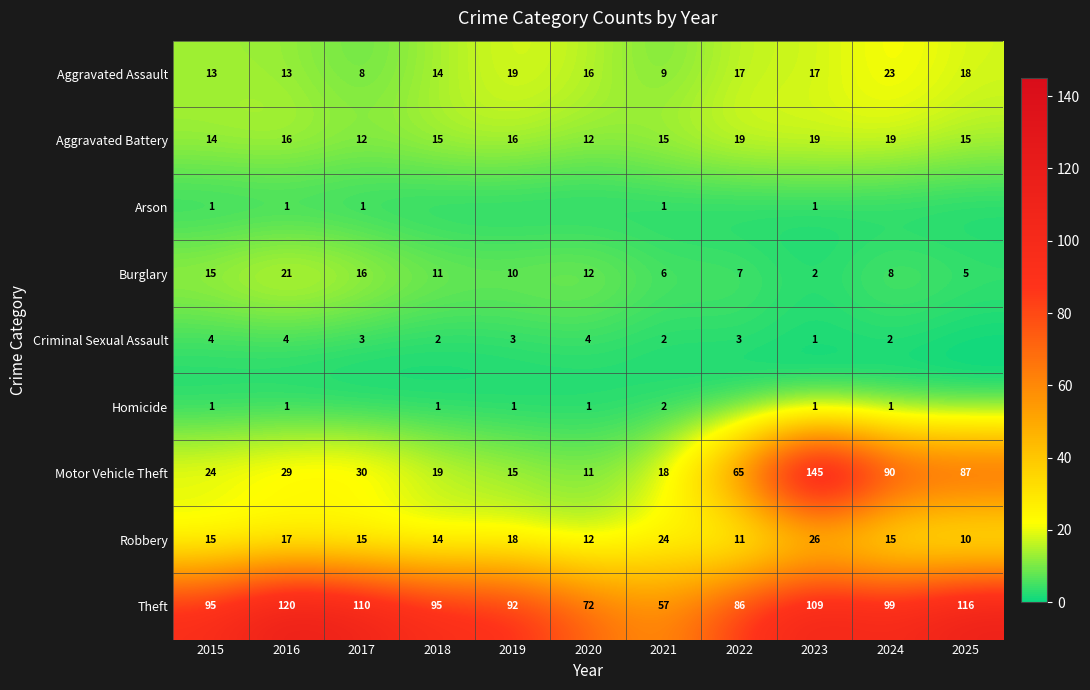

The Burglary series shows 5 at 2025. True or false?

True